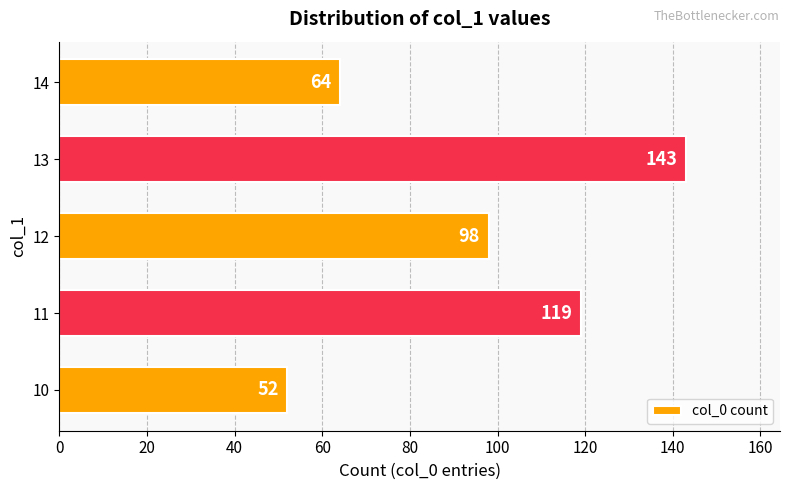

Between 12 and 14, which is larger?

12